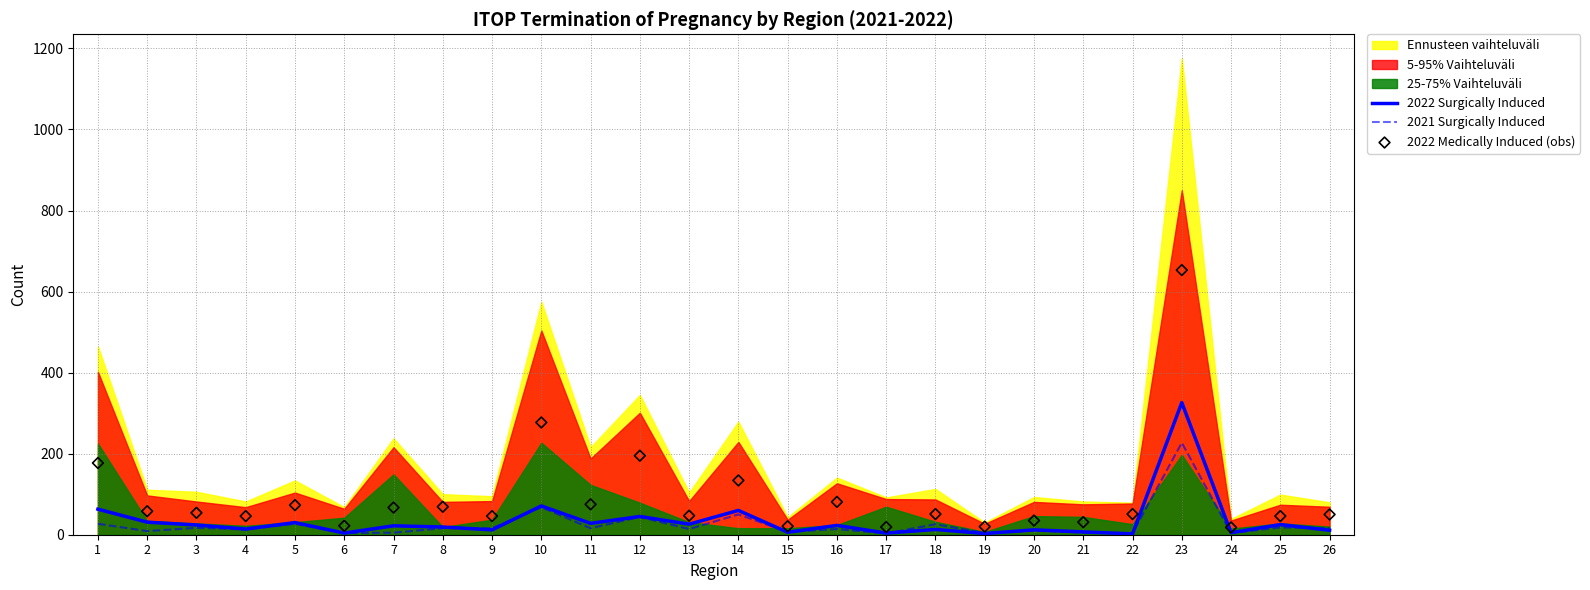

Which series has the largest Y range (max minus min)?

2022 Medically Induced (obs)